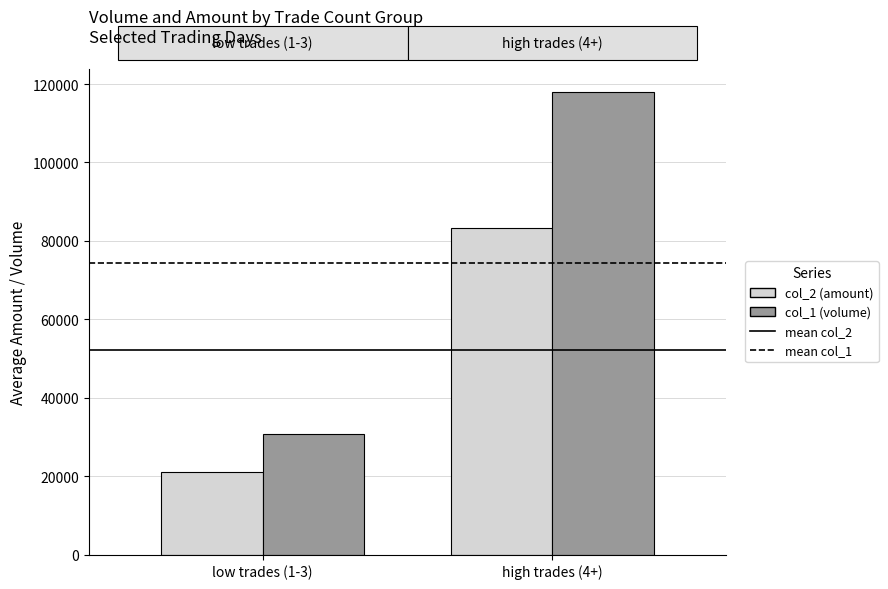

How many categories are shown in the chart?

2